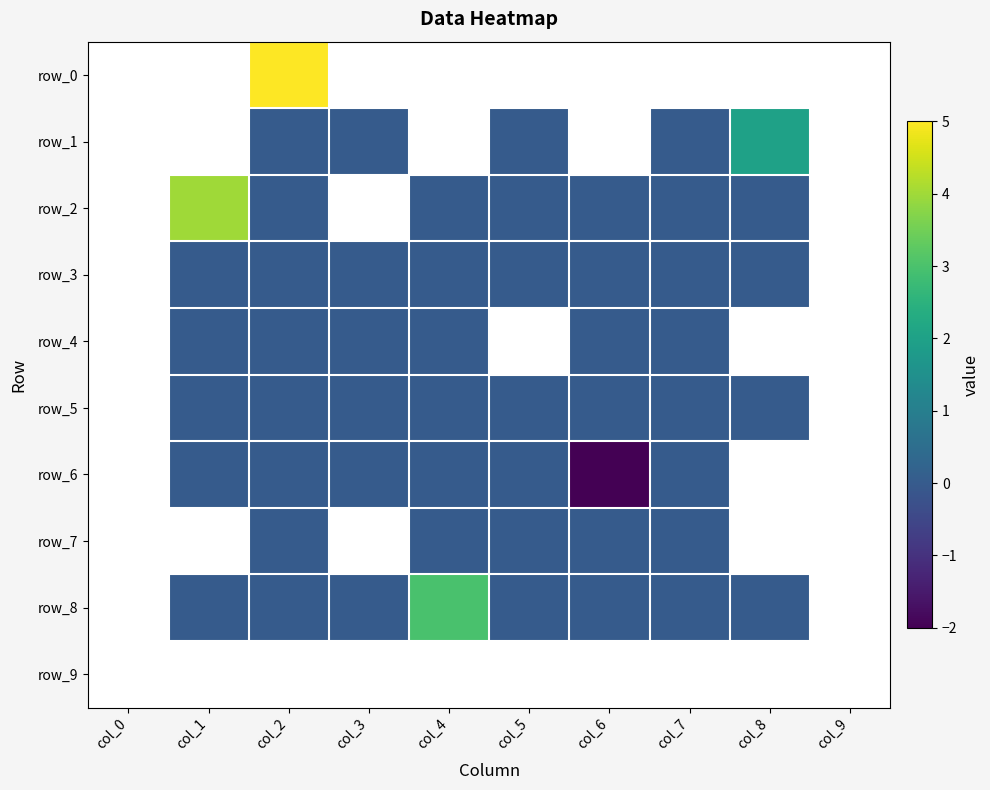

Which series has the largest range (max minus min)?

row_0